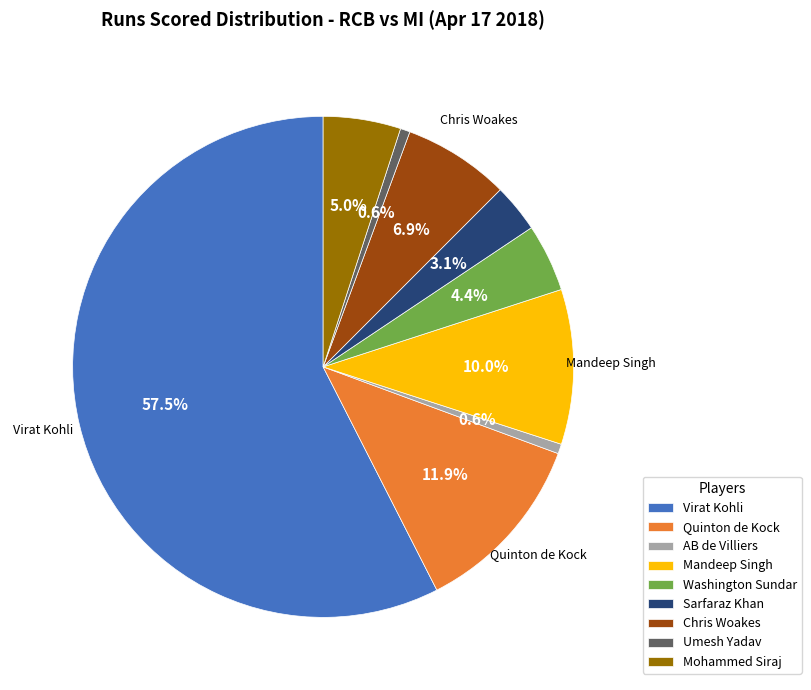

How many segments does this pie chart have?

9